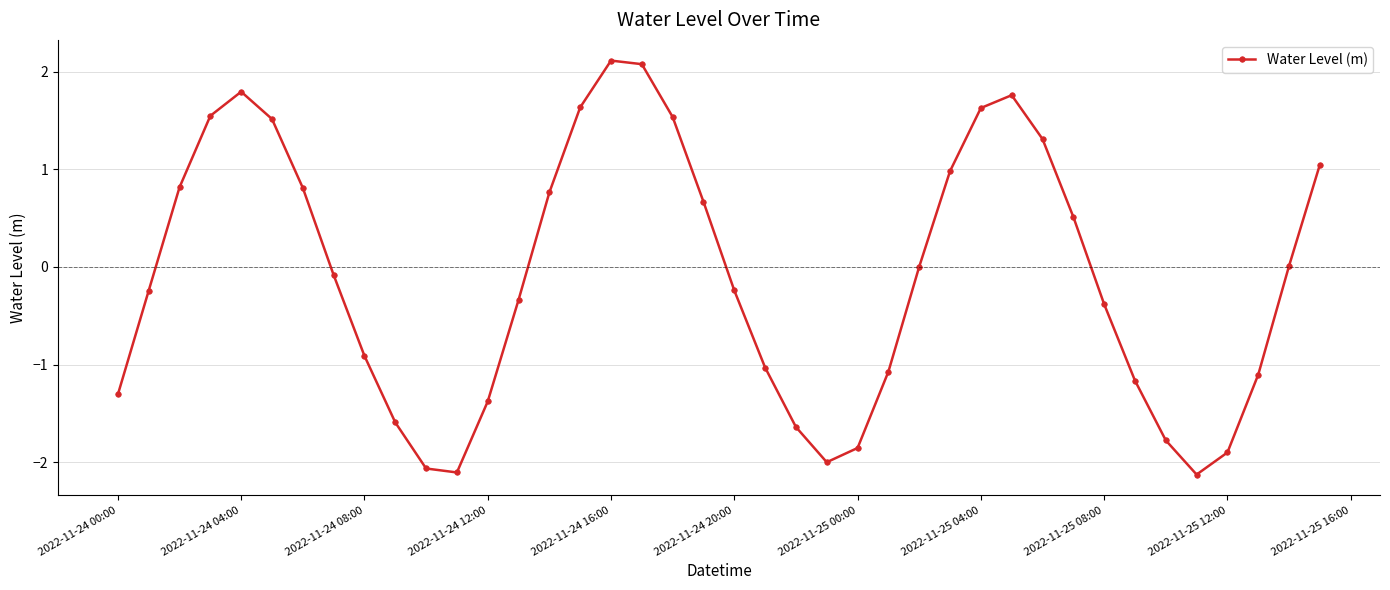

What is the smallest value displayed?

-2.1